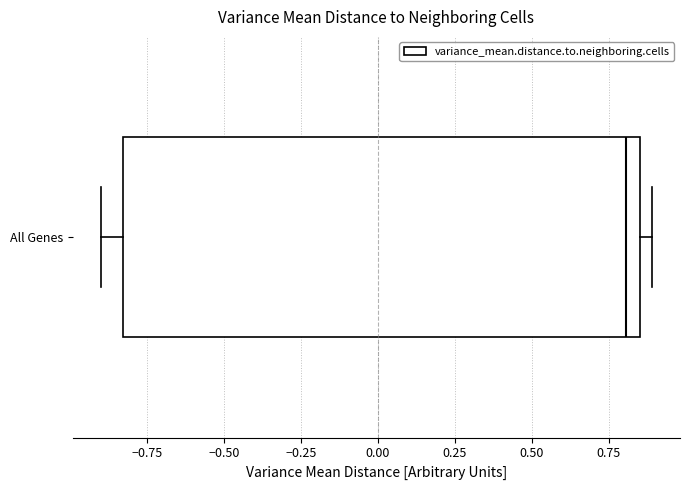

Where is the right edge of the box for All Genes on the x-axis? The values are not printed on the chart, so give them approximately, as read against the axis.

0.85